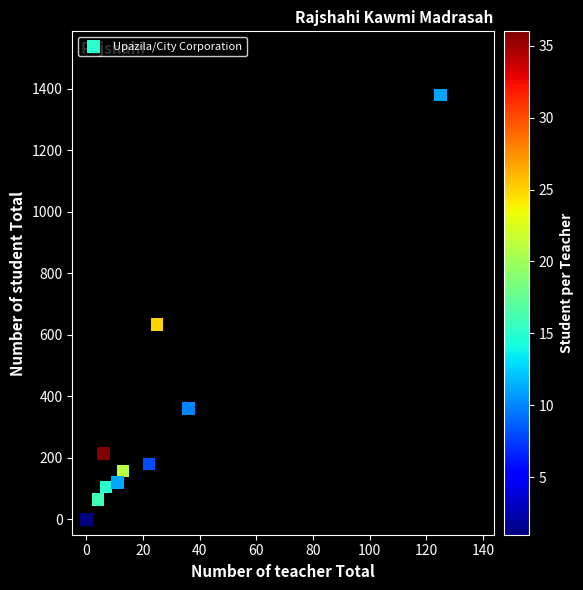

What Y value in the scatter plot is closest to 690?

633